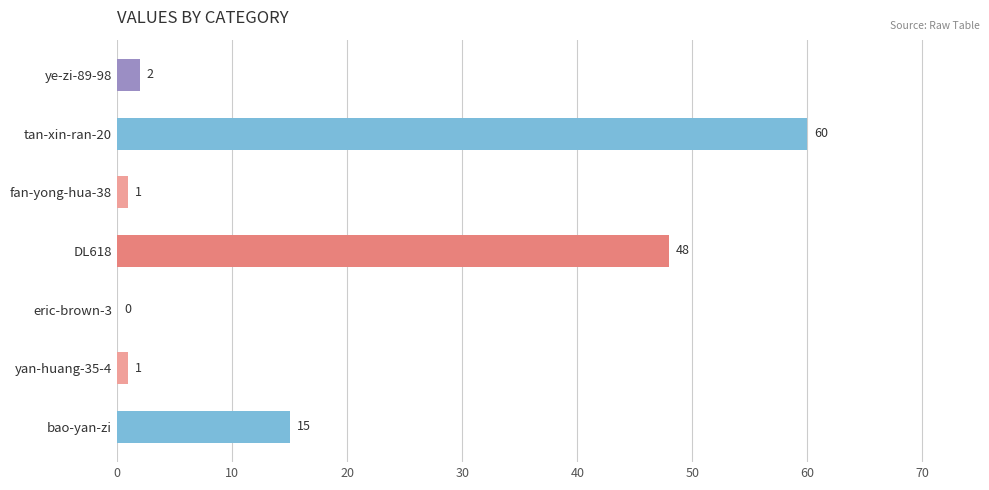

At which label is the value closest to 30?

bao-yan-zi